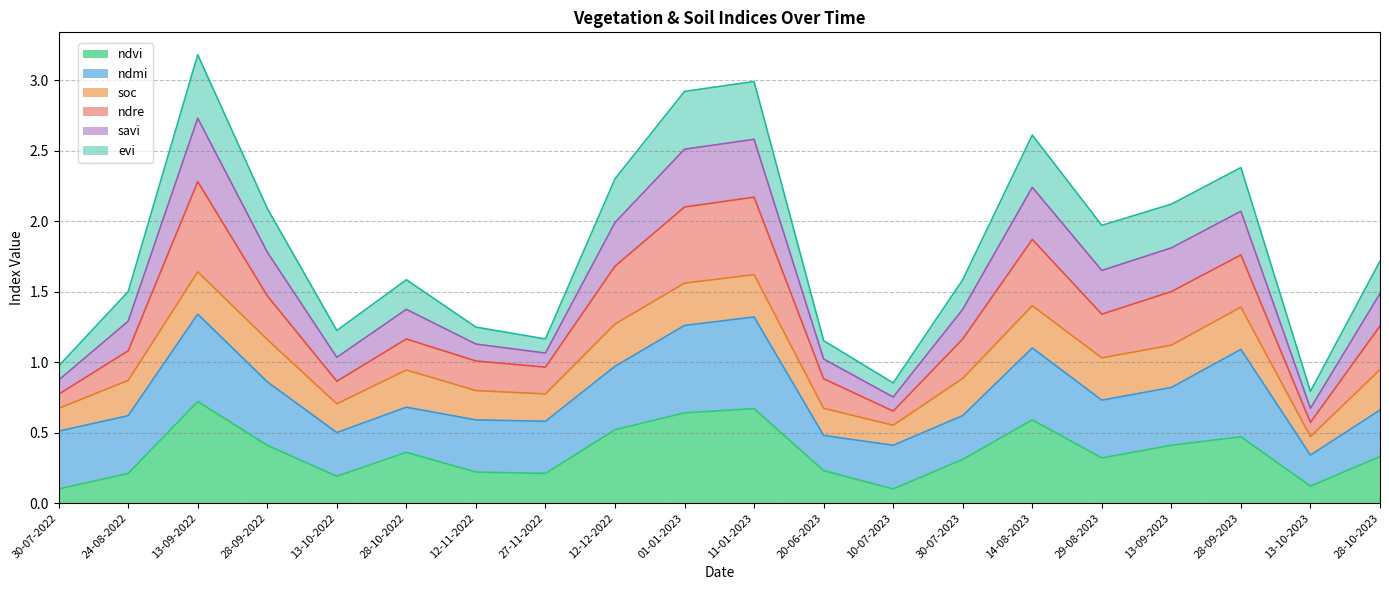

Is it true that ndvi equals 0.3 at 30-07-2023?

True